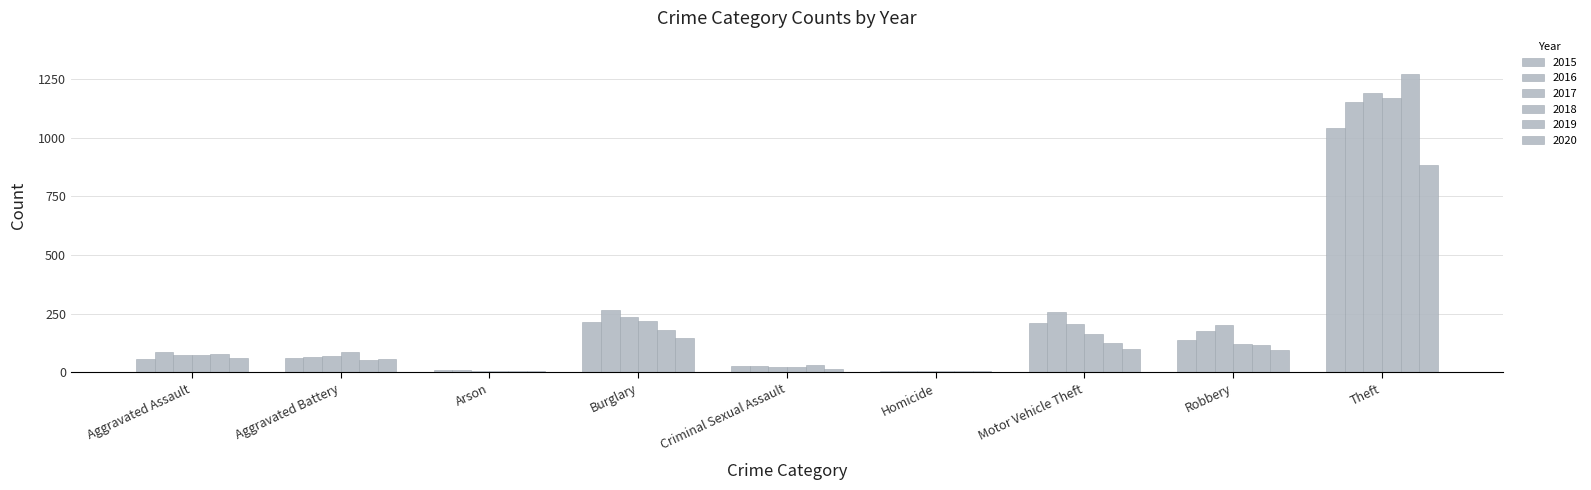

Reading left to right, list all the values displayed in this chart.

2015: 56	60	10	216	29	5	212	139	1041
2016: 88	66	12	266	26	4	259	178	1151
2017: 72	71	7	237	22	4	208	202	1188
2018: 72	86	7	218	24	4	163	121	1170
2019: 80	53	5	182	31	4	123	116	1272
2020: 62	57	7	148	15	5	99	97	884